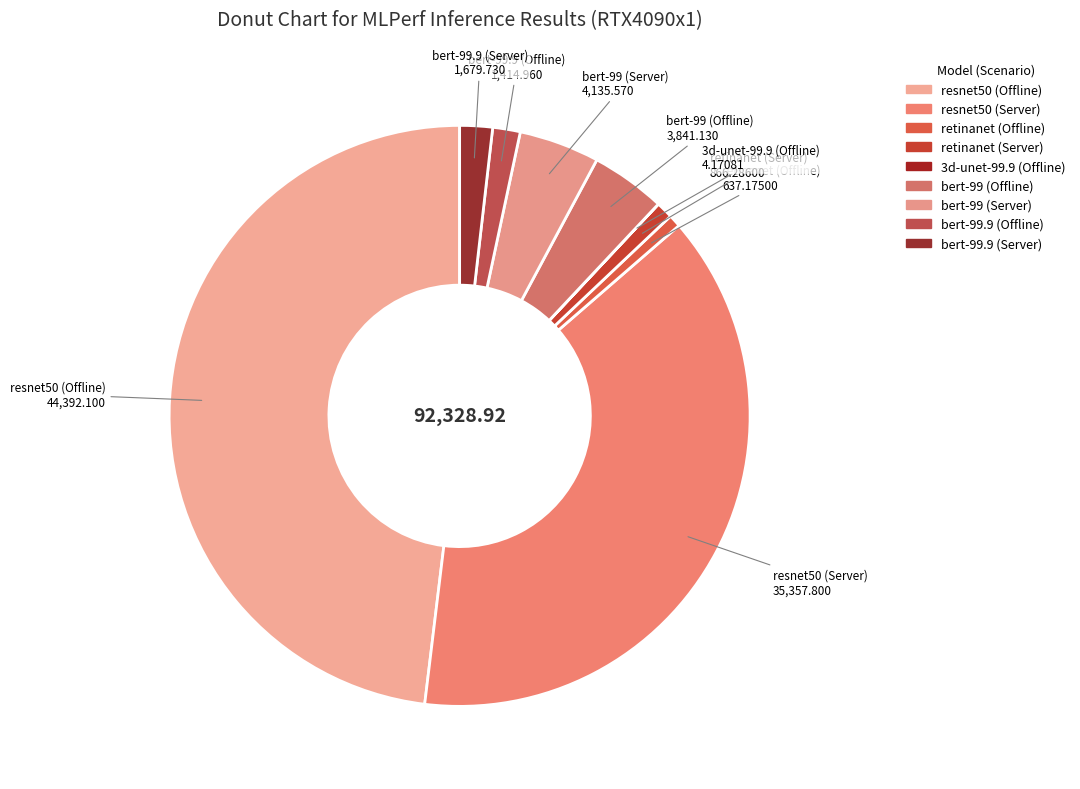

Do bert-99.9 (Offline) and retinanet (Server) together represent more than half of the pie?

No